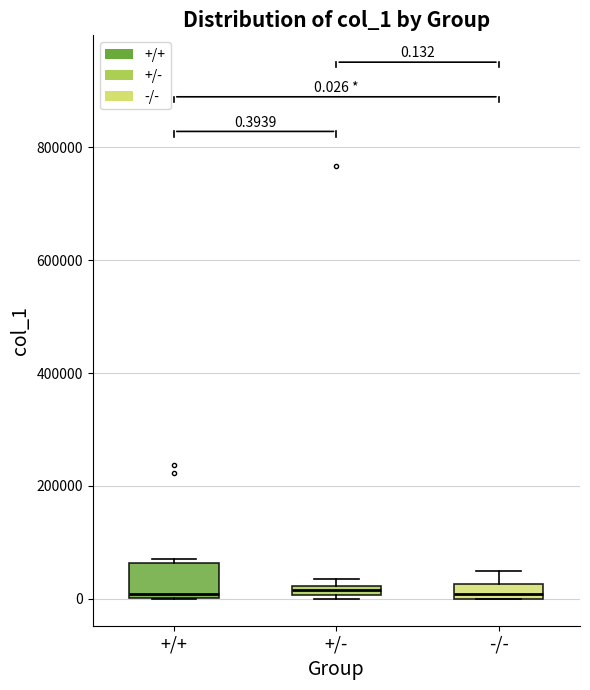

Comparing the boxes themselves (not the whiskers), which one is the tallest?

+/+